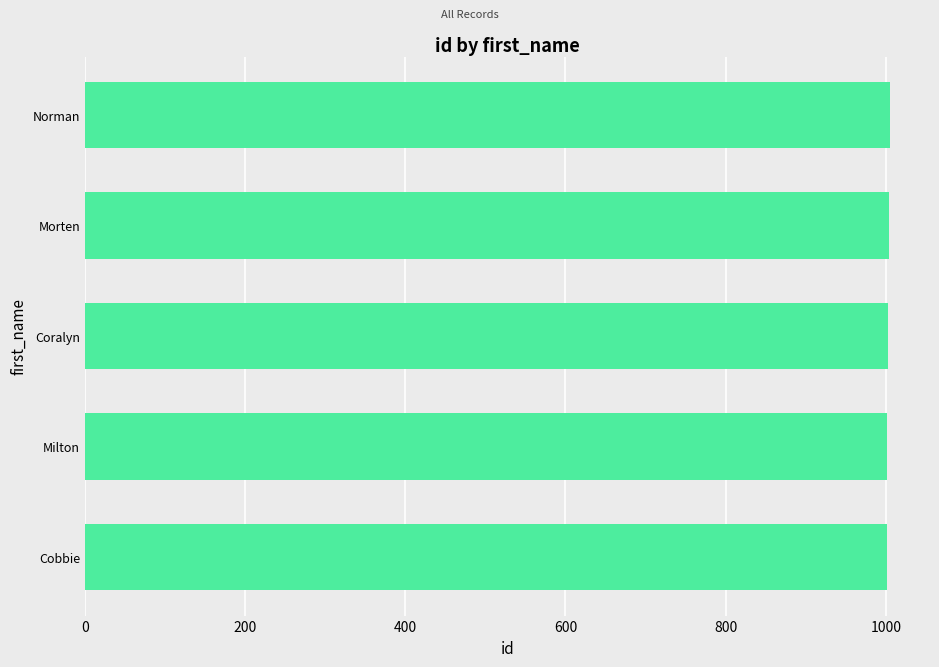

Approximately how many times larger is the value at Milton compared to Coralyn?

1.0